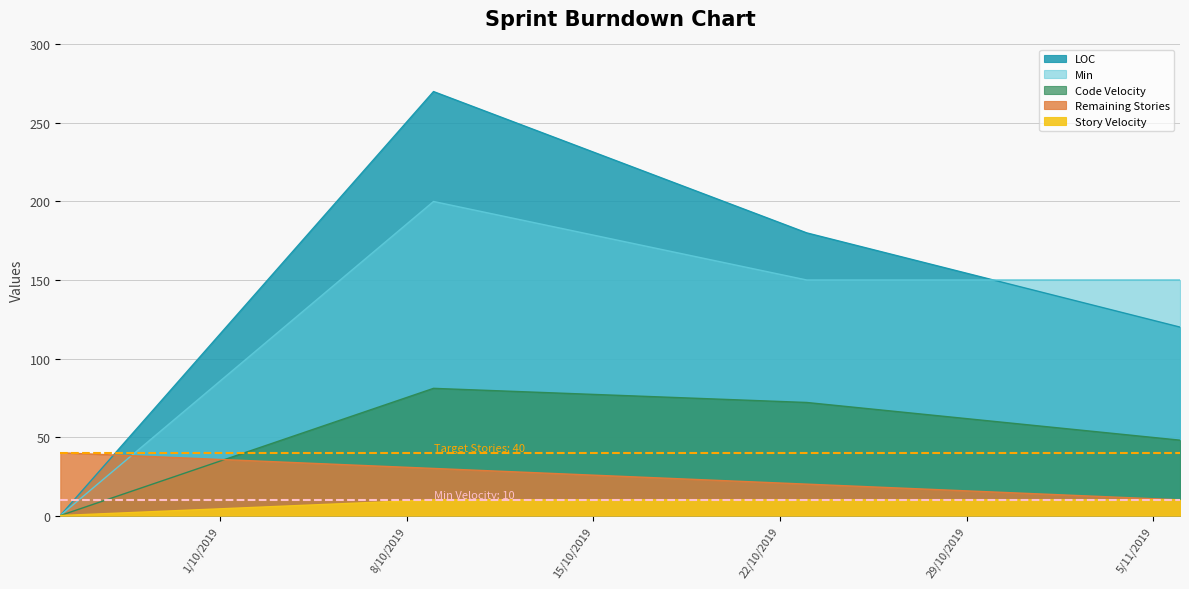

Does the chart have visible grid lines?

Yes